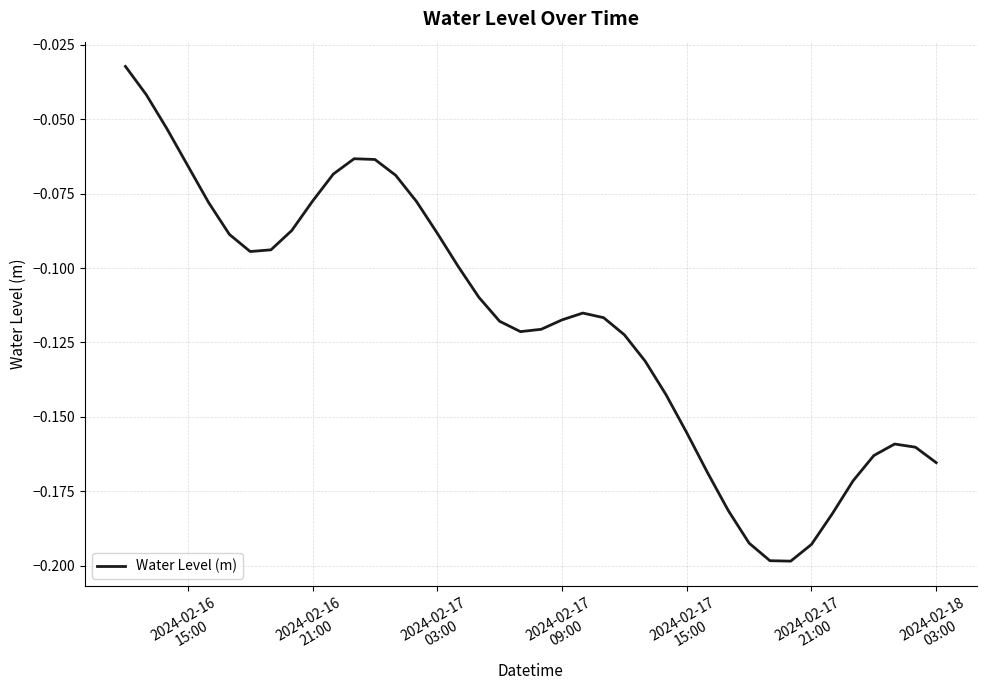

Does the chart display data point markers on the line(s)?

No